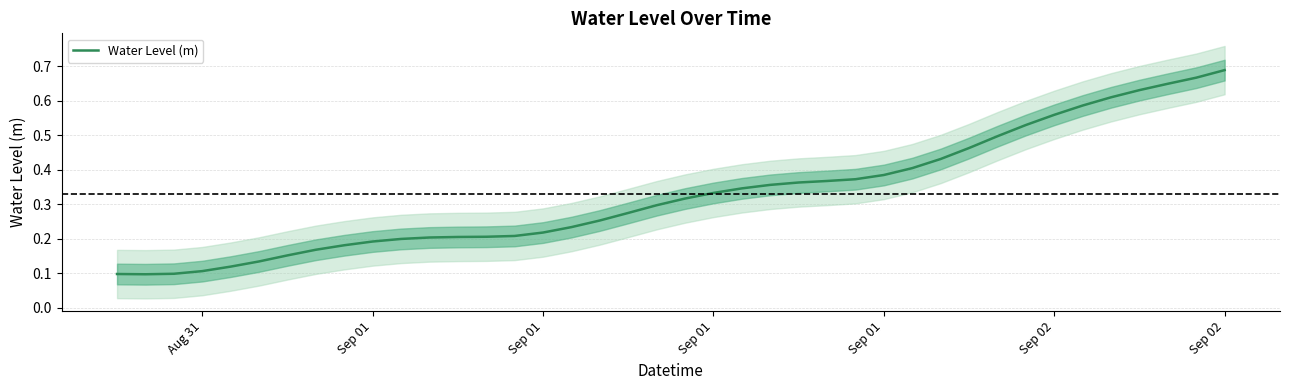

Reading right to left, list all the values displayed in this chart.

0.7	0.7	0.6	0.6	0.6	0.6	0.6	0.5	0.5	0.5	0.4	0.4	0.4	0.4	0.4	0.4	0.4	0.3	0.3	0.3	0.3	0.3	0.3	0.2	0.2	0.2	0.2	0.2	0.2	0.2	0.2	0.2	0.2	0.2	0.1	0.1	0.1	0.1	0.1	0.1